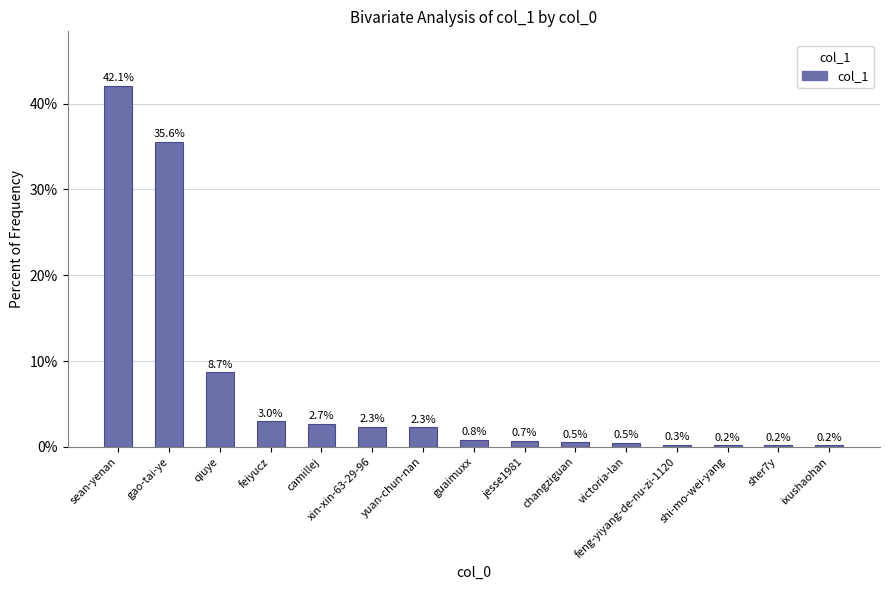

What is the change in value from guaimuxx to jesse1981?

-0.1